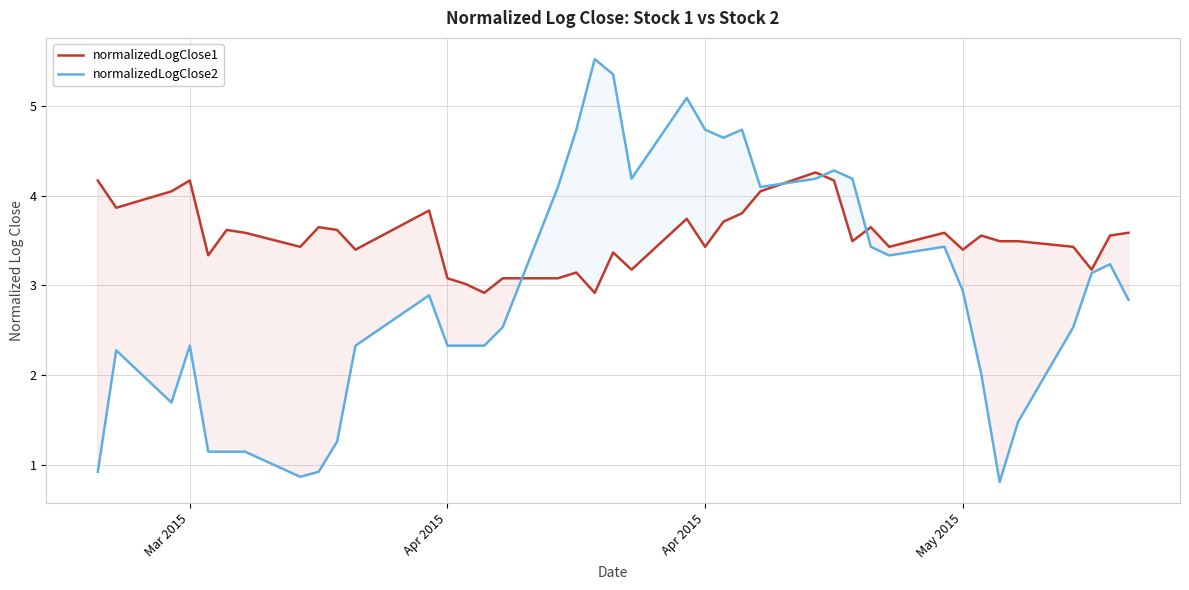

In normalizedLogClose2, how many points are higher than both neighbors (excluding endpoints)?

9